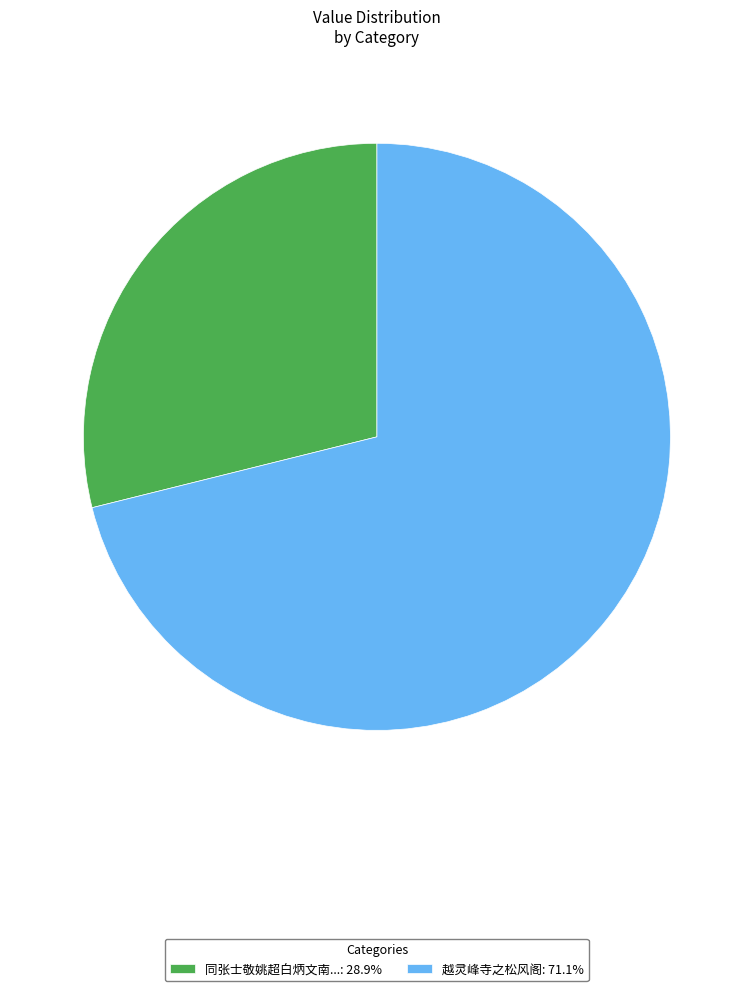

Is the sum of 同张士敬姚超白炳文南...: 28.9% and 越灵峰寺之松风阁: 71.1% greater than half?

Yes